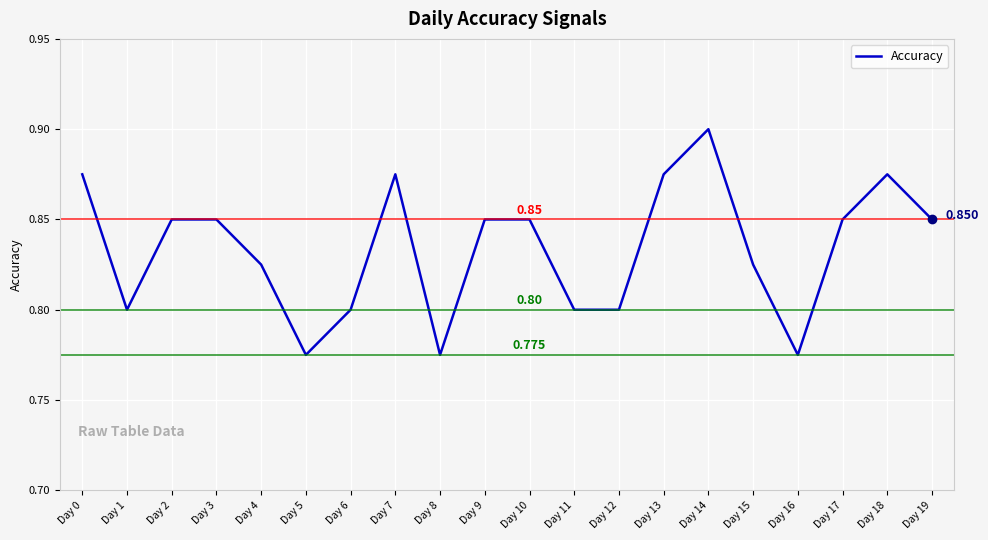

Reading left to right, what are all the values shown in this chart?

Day 0=0.9	Day 1=0.8	Day 2=0.8	Day 3=0.8	Day 4=0.8	Day 5=0.8	Day 6=0.8	Day 7=0.9	Day 8=0.8	Day 9=0.8	Day 10=0.8	Day 11=0.8	Day 12=0.8	Day 13=0.9	Day 14=0.9	Day 15=0.8	Day 16=0.8	Day 17=0.8	Day 18=0.9	Day 19=0.8